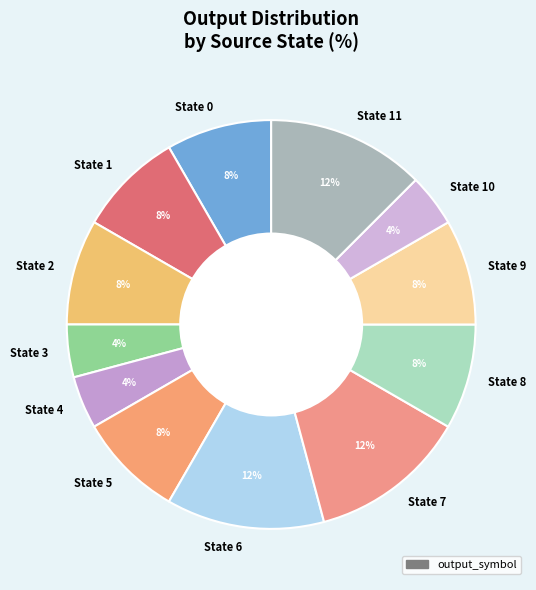

Does State 7 account for over 50% of the chart?

No